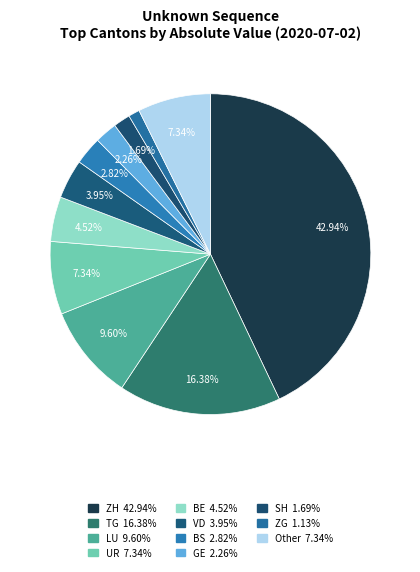

Count the number of slices in the pie.

11